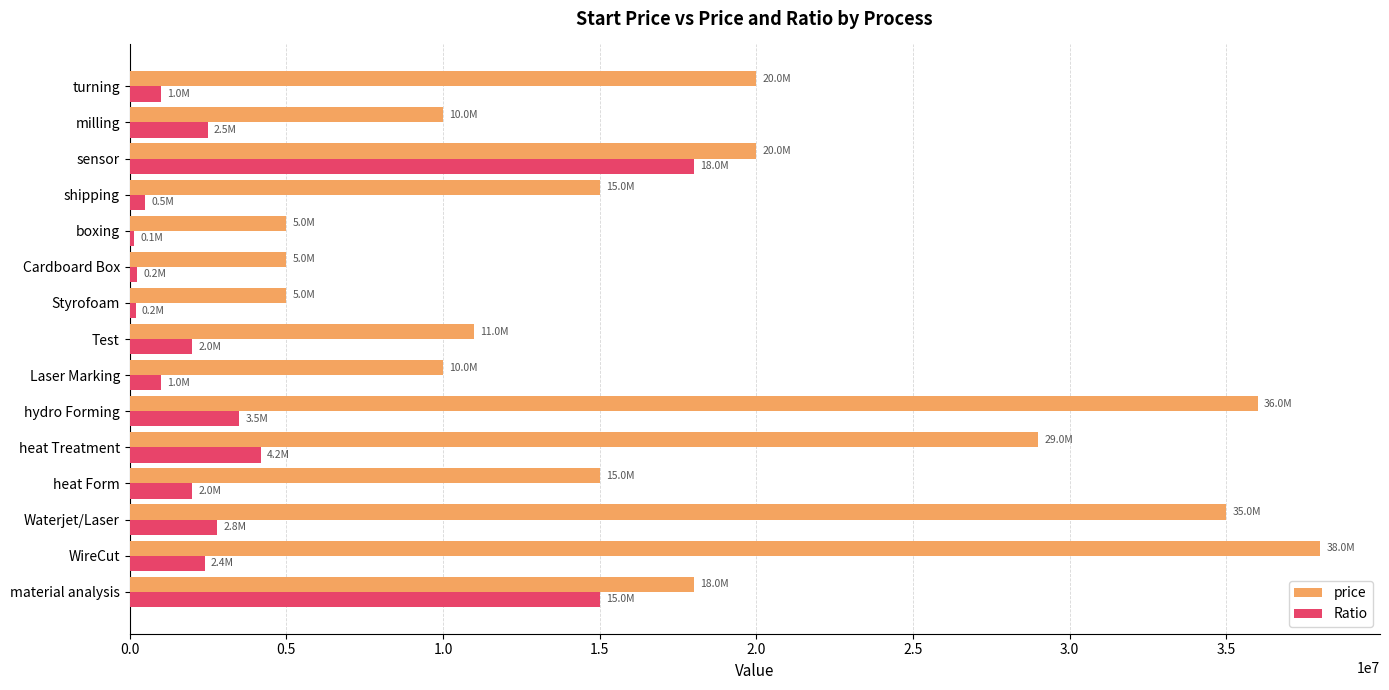

True or false: price has a value of 64261871 at hydro Forming.

False